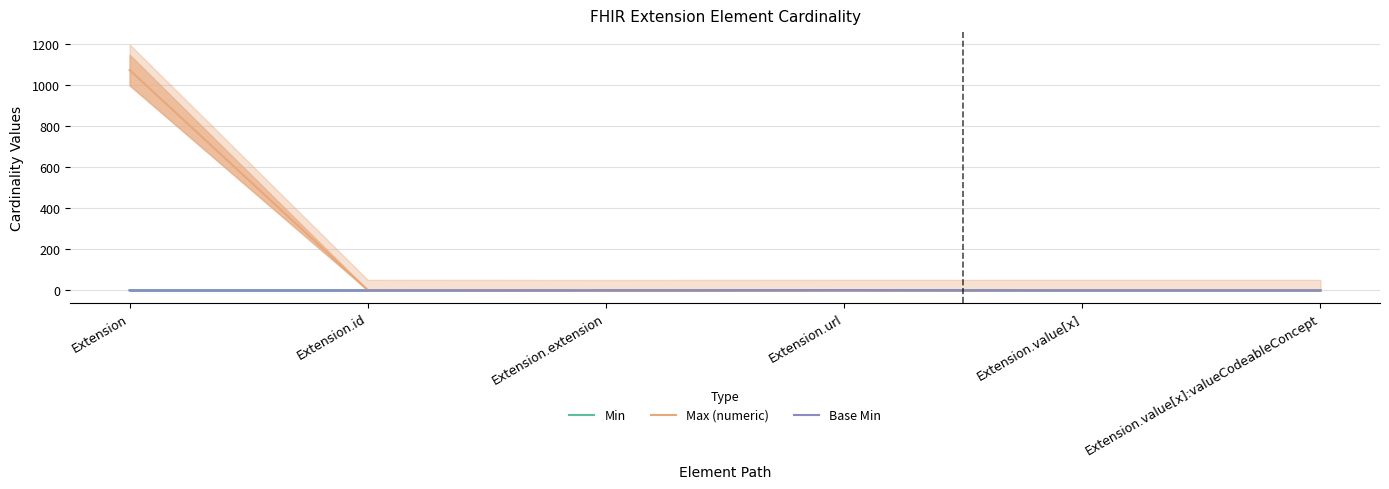

Where is Max (numeric) nearest to the value 536?

Extension.id